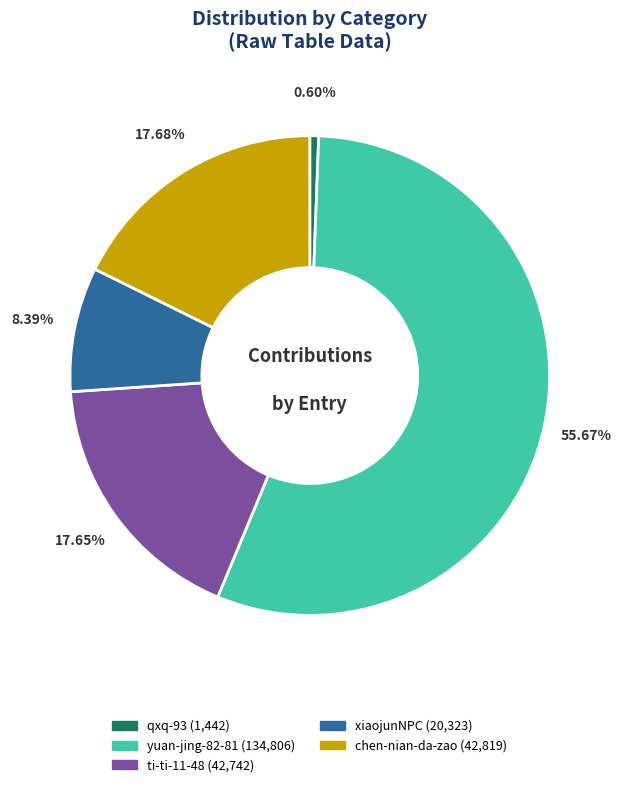

What is the smallest slice in the pie chart?

qxq-93